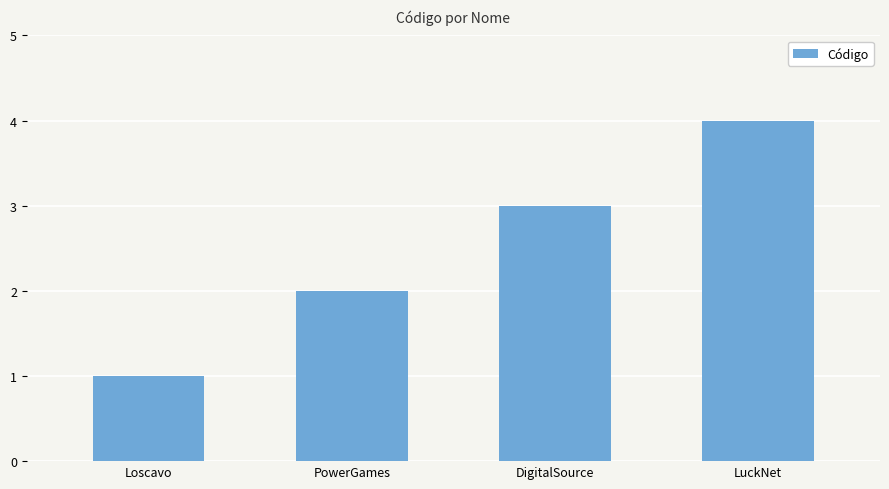

Rank the categories by value from lowest to highest.

Loscavo, PowerGames, DigitalSource, LuckNet